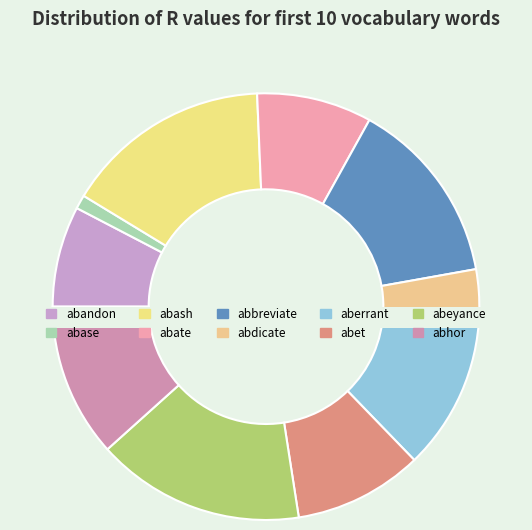

Does aberrant represent more than half of the total?

No